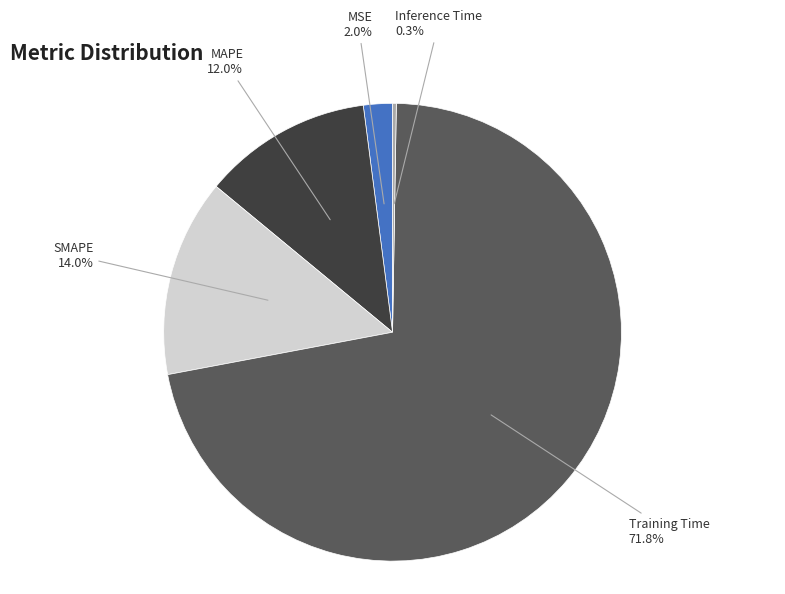

To the nearest percent, what portion does SMAPE represent?

14%